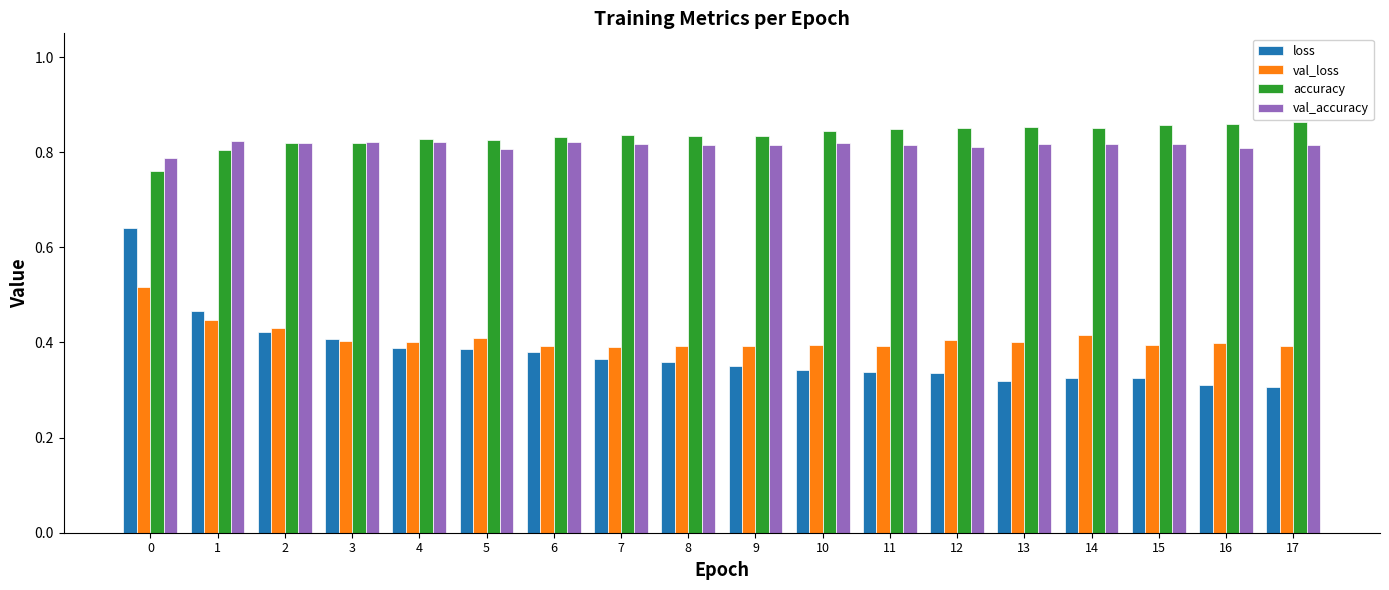

Which series has the largest range (max minus min)?

loss